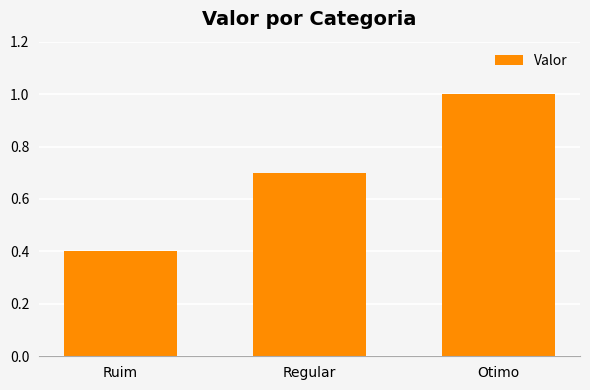

How many values are between 0 and 1?

3